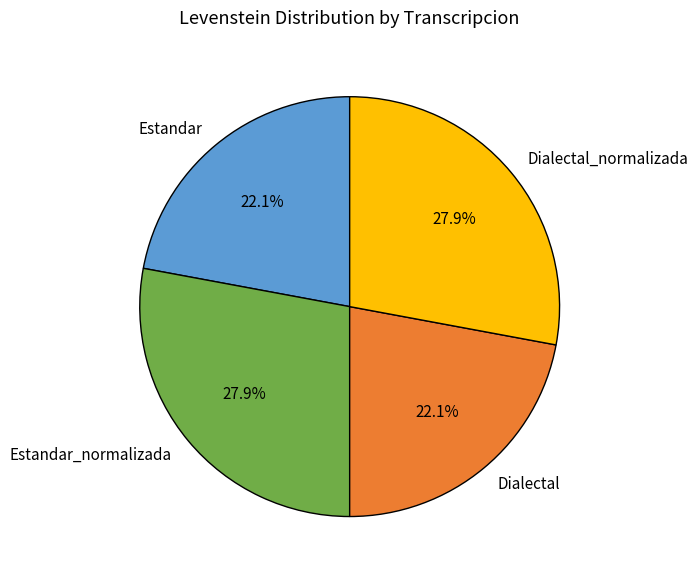

Approximately how many times larger is the value at Estandar_normalizada compared to Dialectal?

1.3